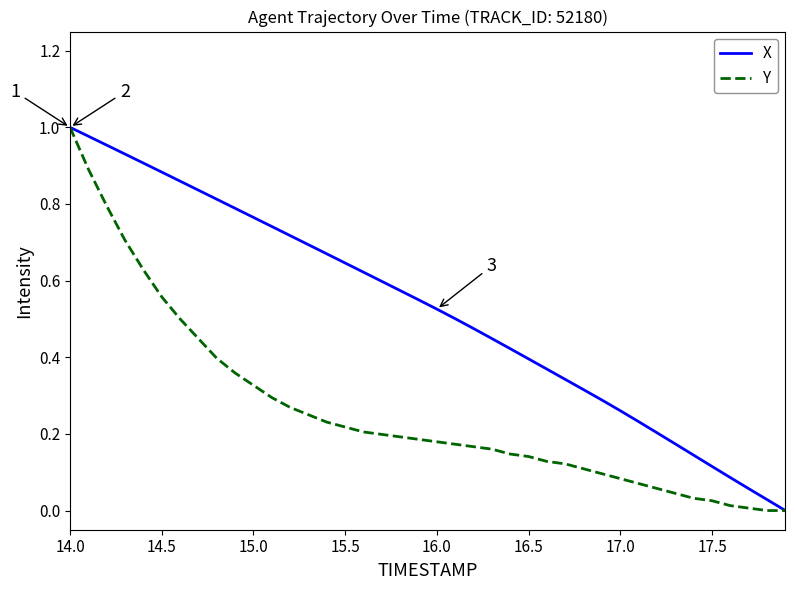

Which series has the largest total across all categories?

X